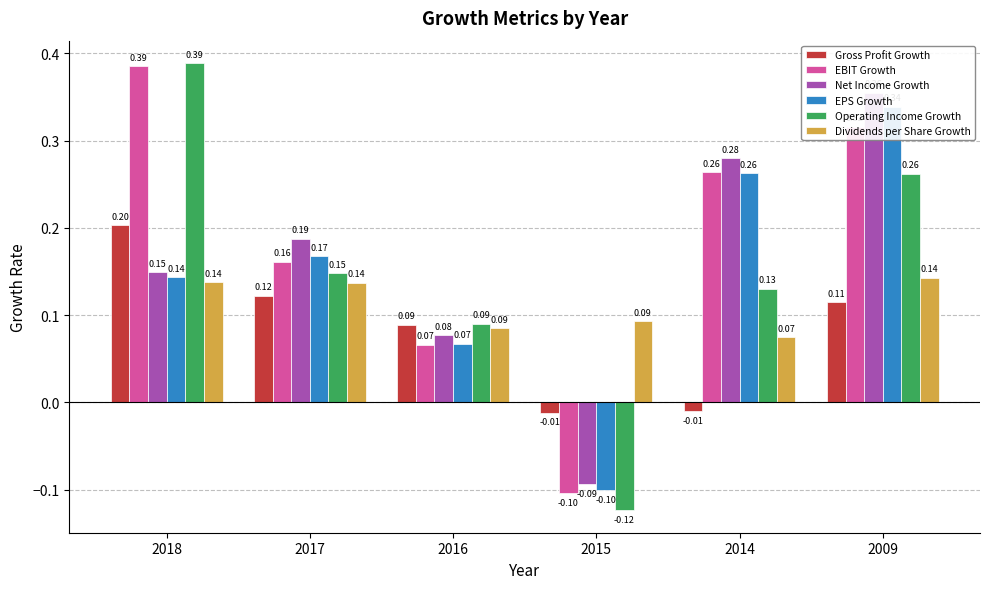

Which has a higher value, 2014 or 2009?

2009